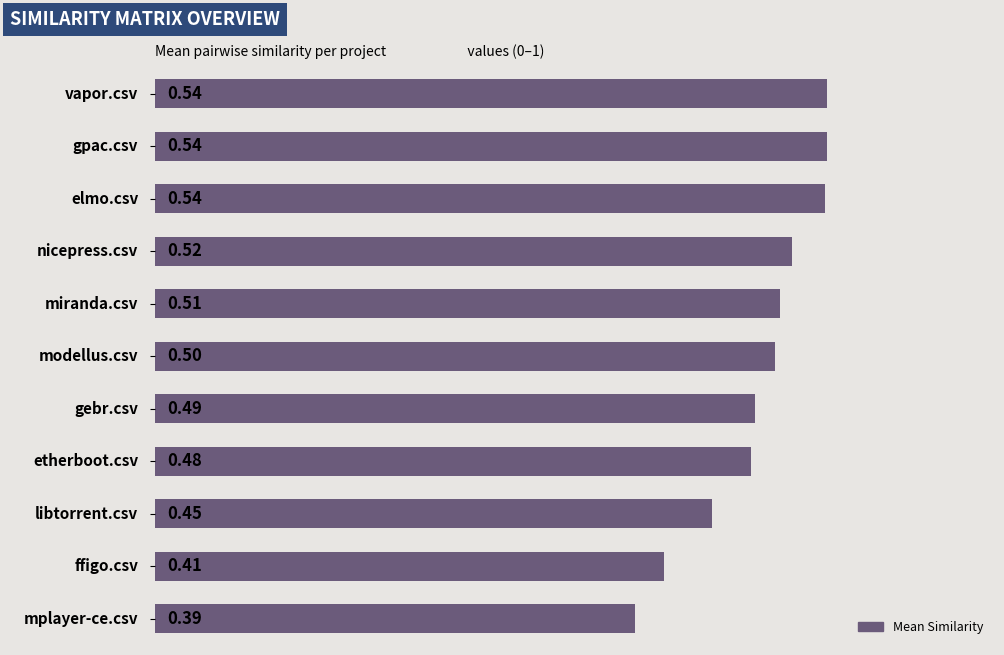

What is the average value?

0.5